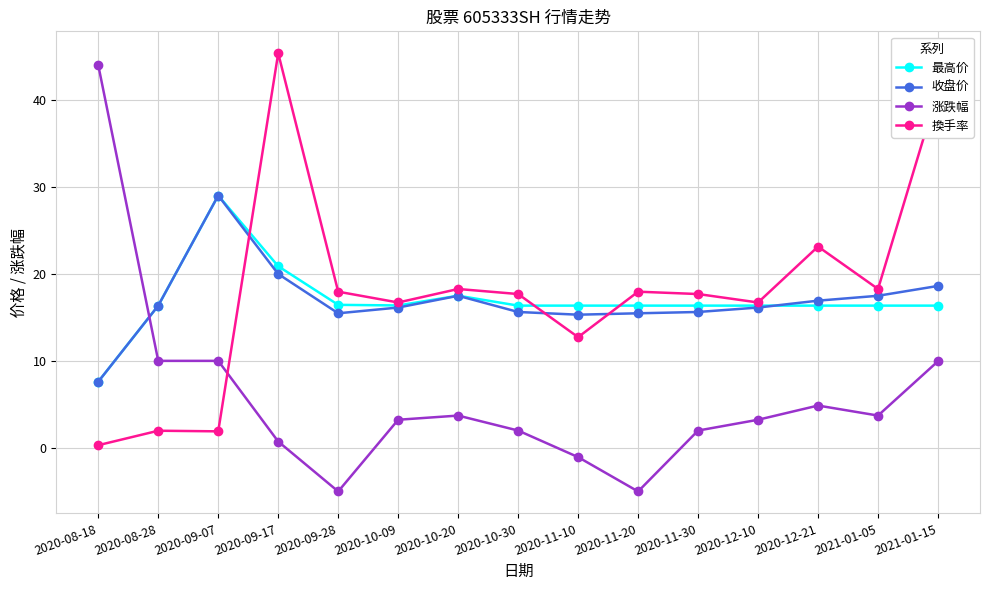

True or false: 收盘价 has a value of 29.0 at 2020-09-07.

True